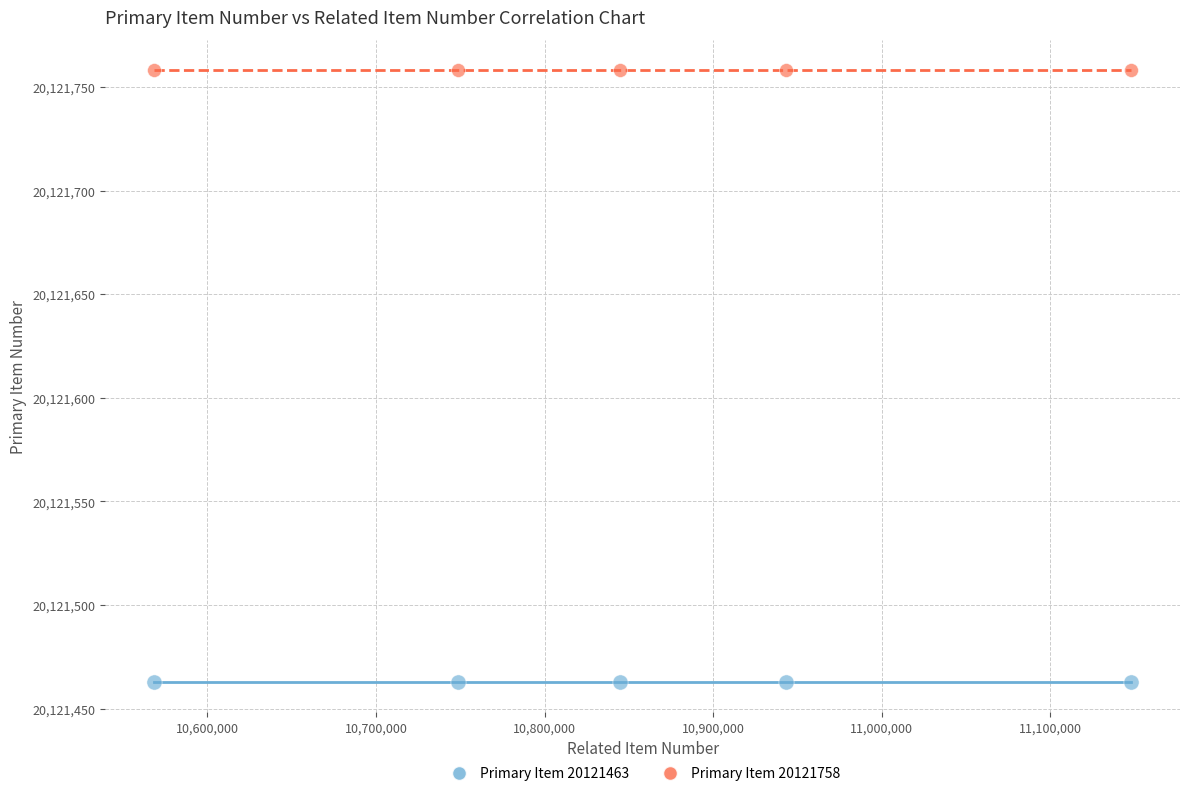

Which series reaches the minimum Y coordinate?

Primary Item 20121463